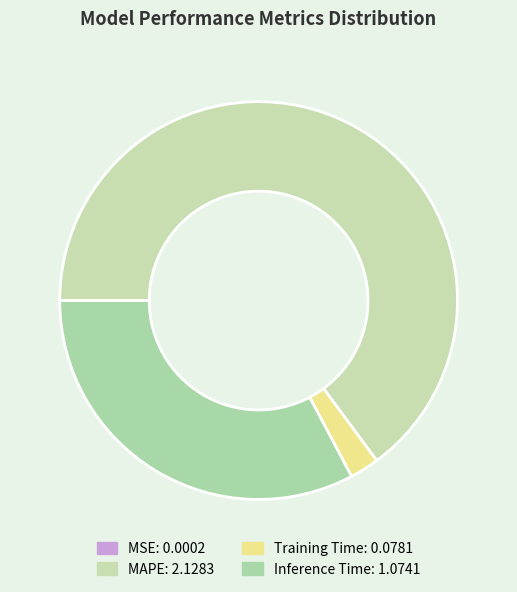

To the nearest percent, what portion does MAPE represent?

65%